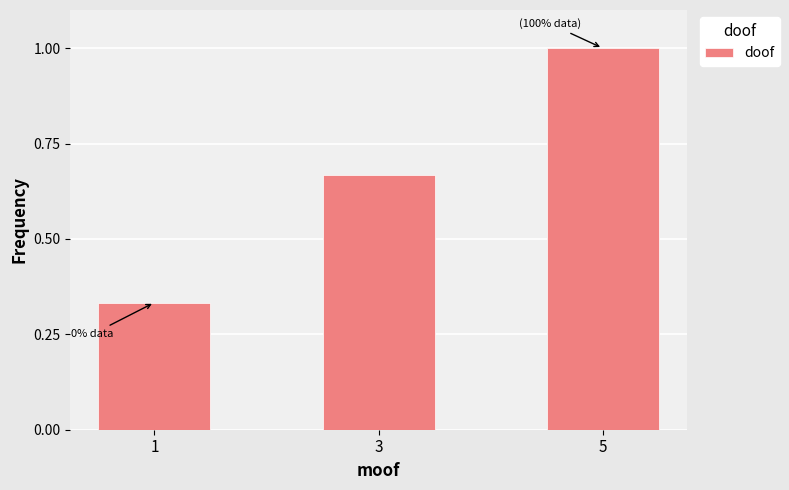

What is the change in value from 1 to 3?

+0.3